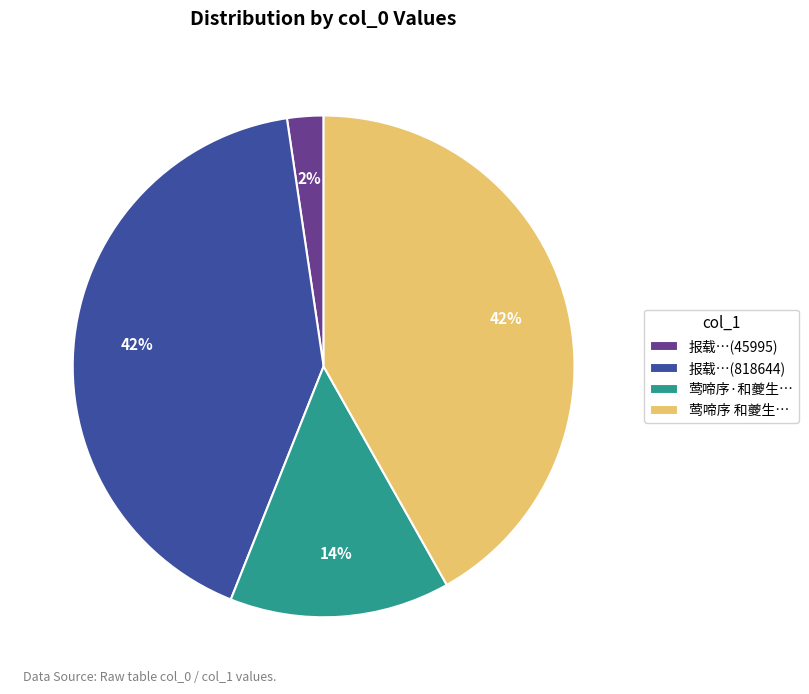

To the nearest percent, what is the average slice percentage?

25%